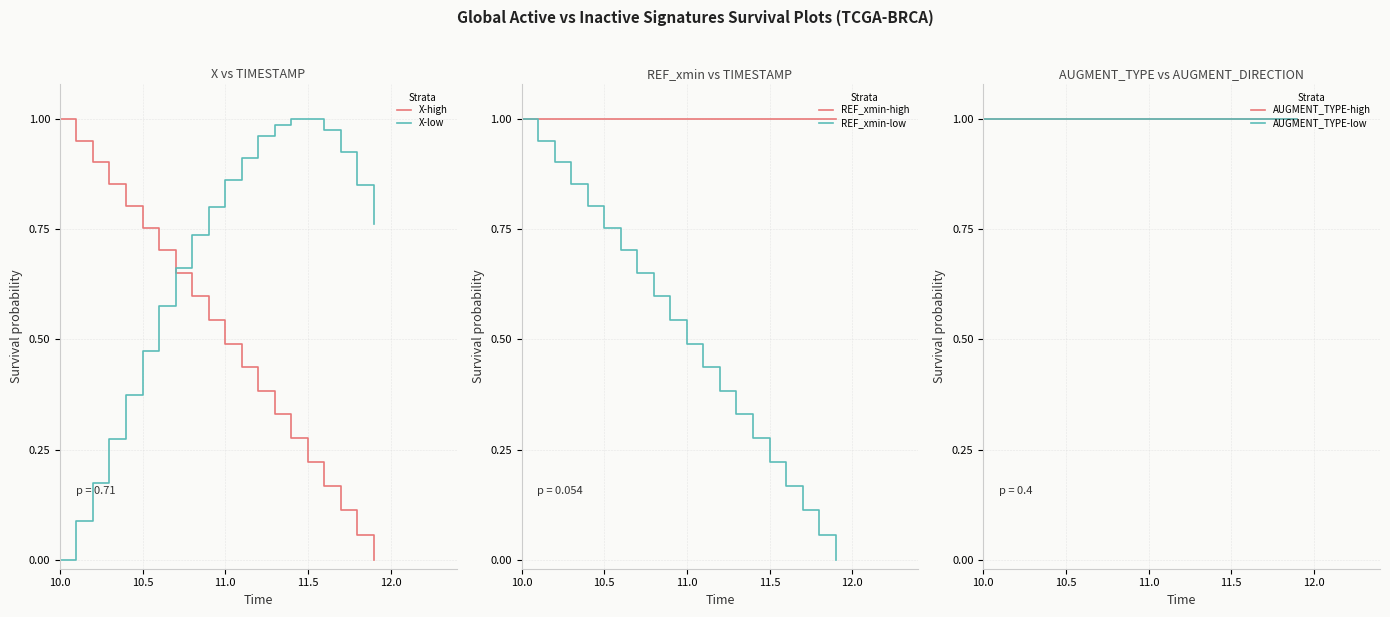

True or false: X-high and X-low intersect in this chart.

True